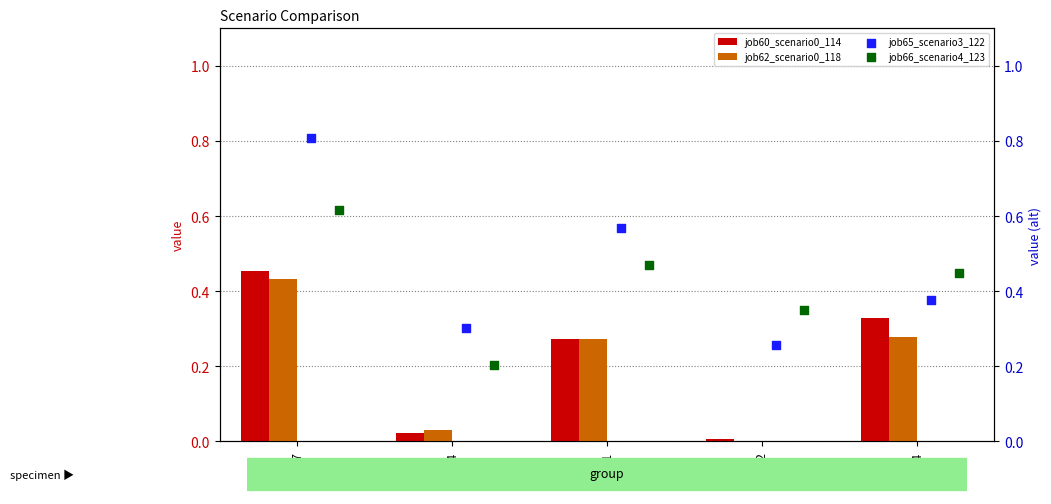

What are all the series names shown in the legend?

job60_scenario0_114, job62_scenario0_118, job65_scenario3_122, job66_scenario4_123